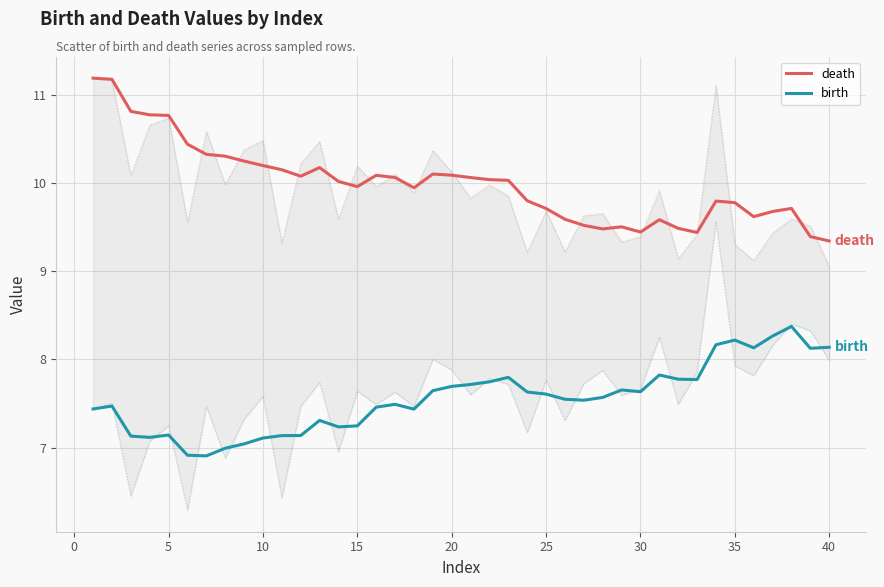

How many values in the birth series are below 7?

3